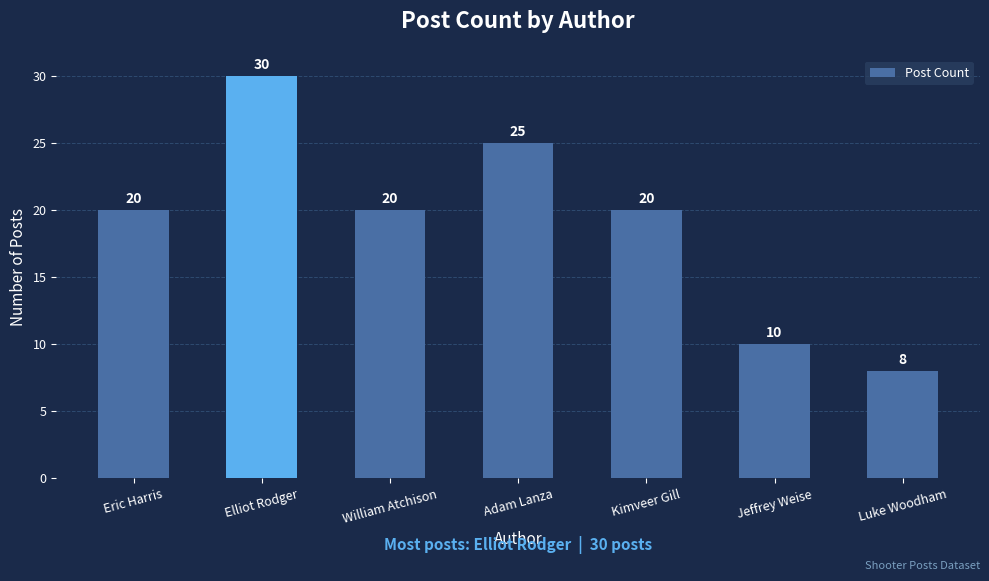

Reading left to right, what are all the values shown in this chart?

20	30	20	25	20	10	8